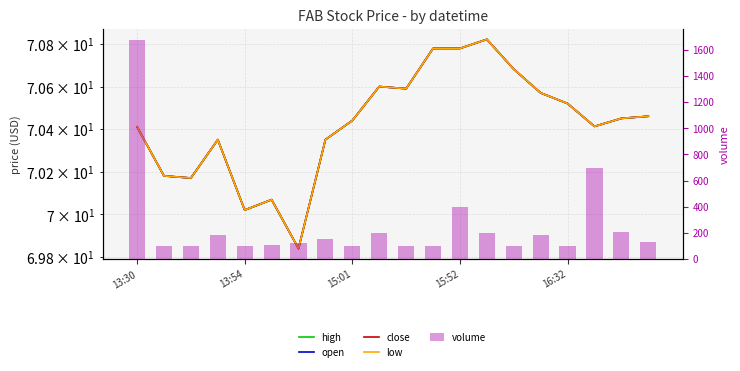

What is the total value across all series at 15?

466.3